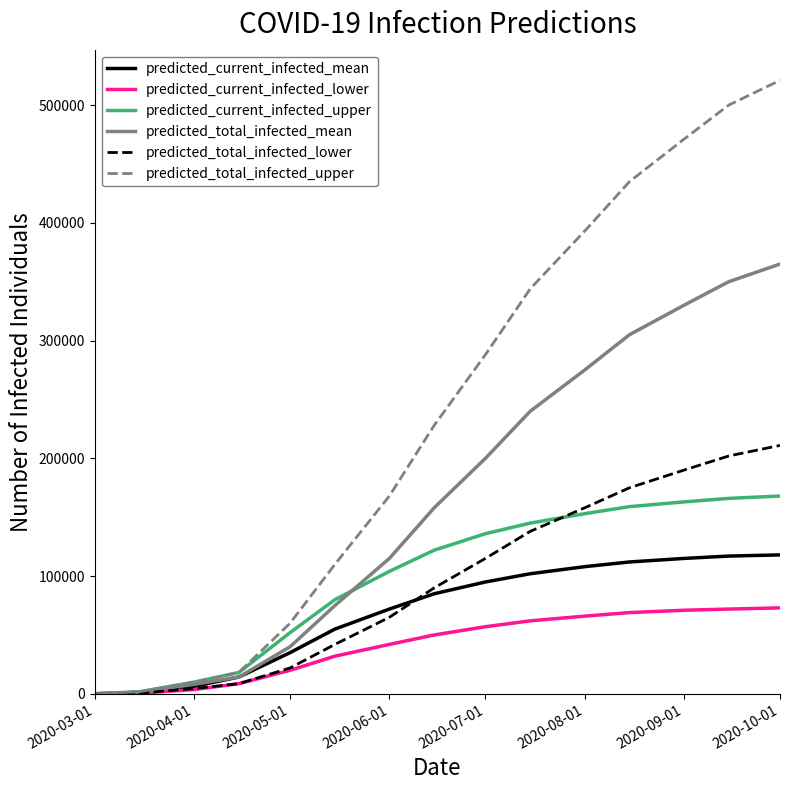

What is the maximum value for predicted_current_infected_upper?

168000